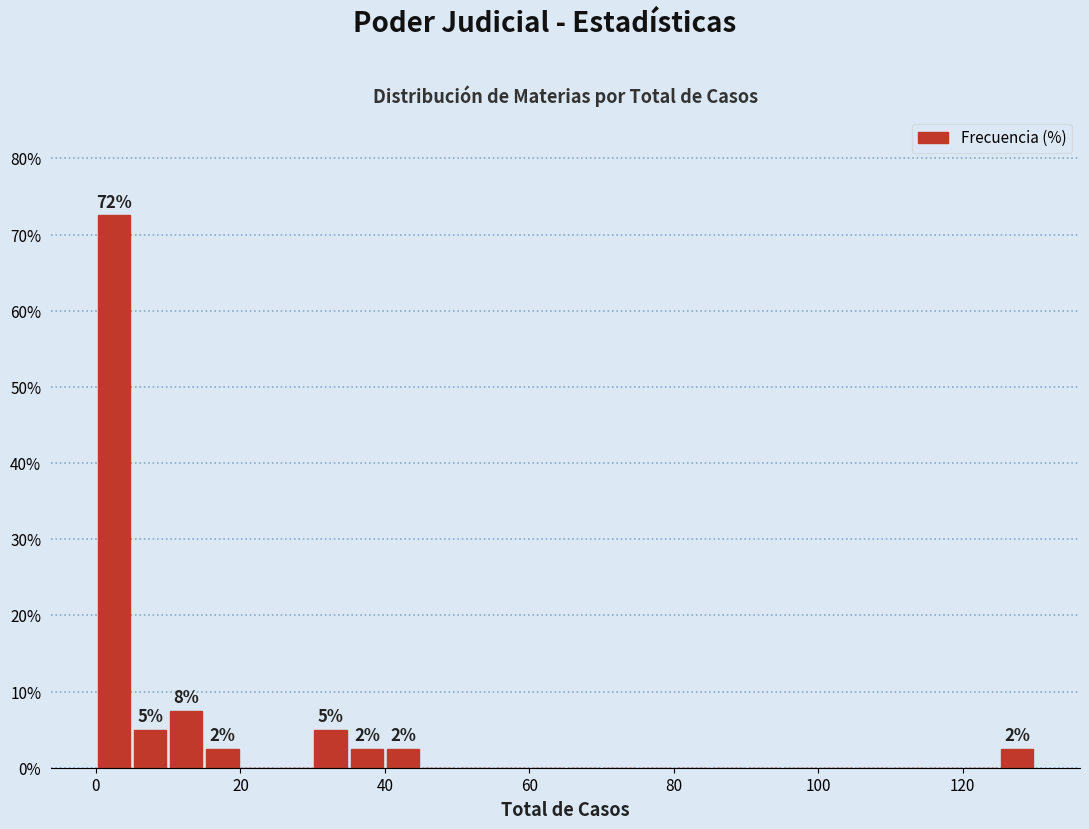

Read against the x-axis, roughly where is the centre of the tallest bar?

2